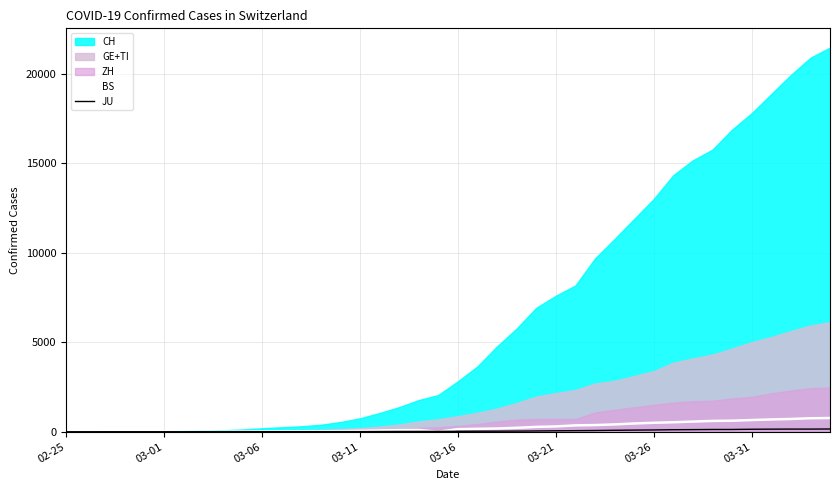

What value does the BS series have at 03-06, to the nearest 10?

20